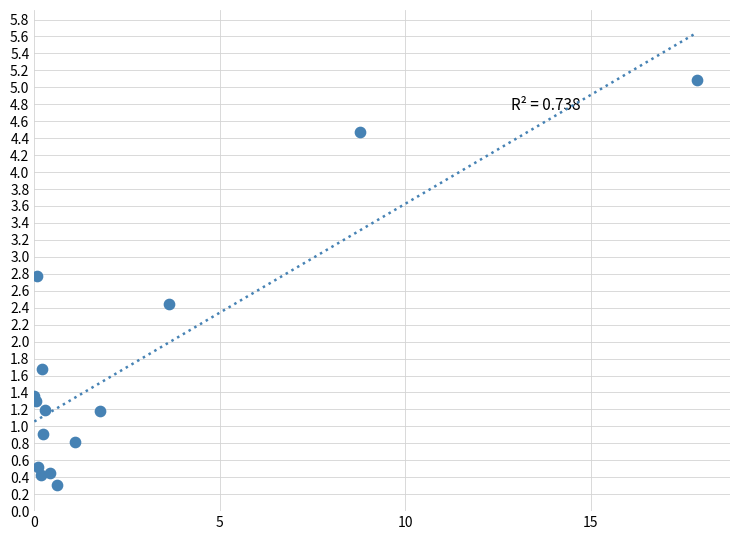

What Y value in the scatter plot is closest to 2?

1.7